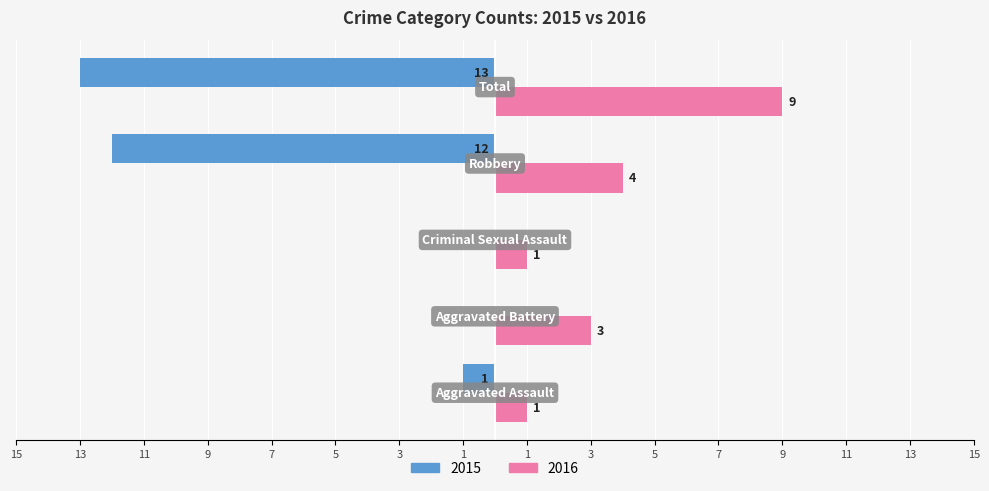

What are all the series names shown in the legend?

2015, 2016